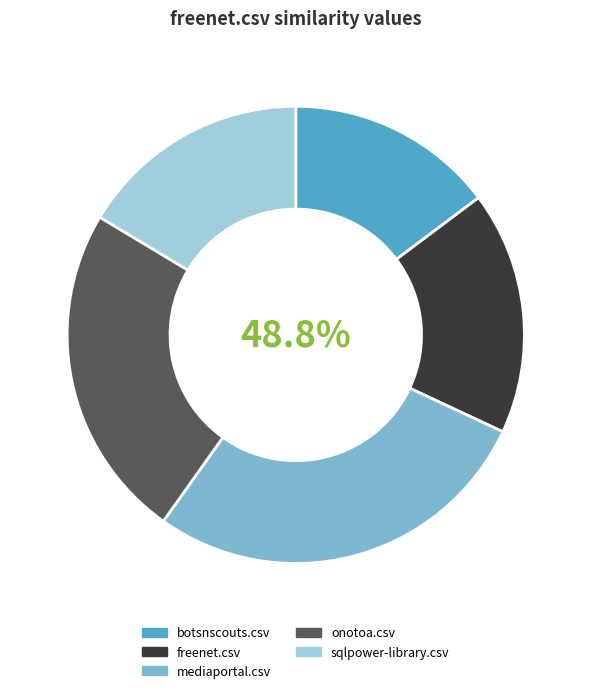

How many segments does this pie chart have?

5